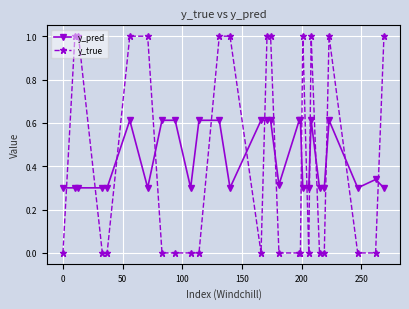

Rank the series by their maximum value, from highest to lowest.

y_true, y_pred